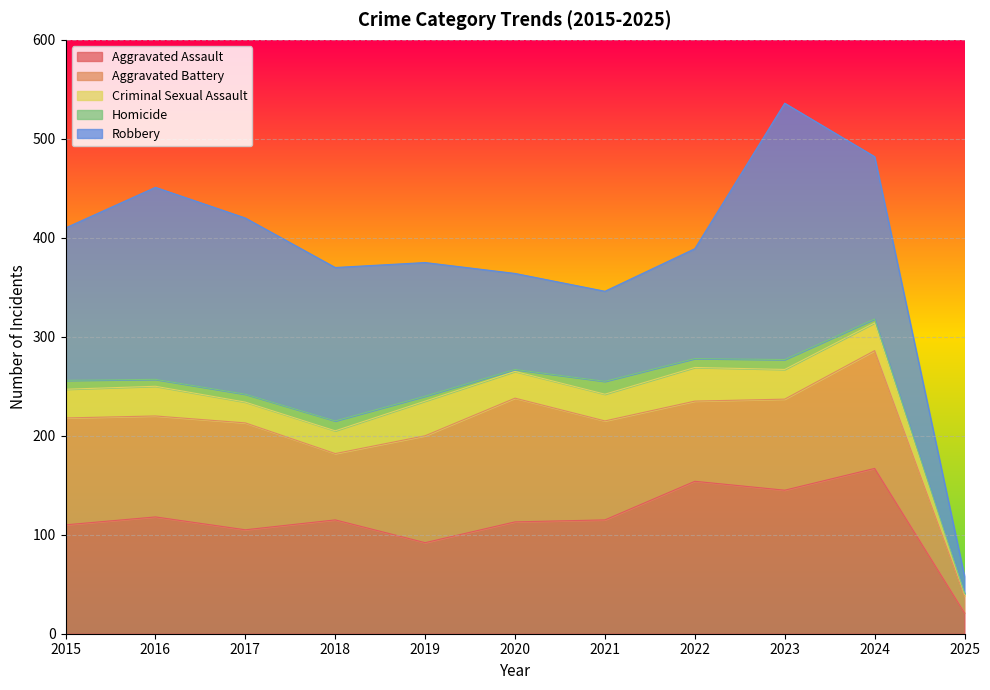

Which series has the widest spread of values?

Robbery